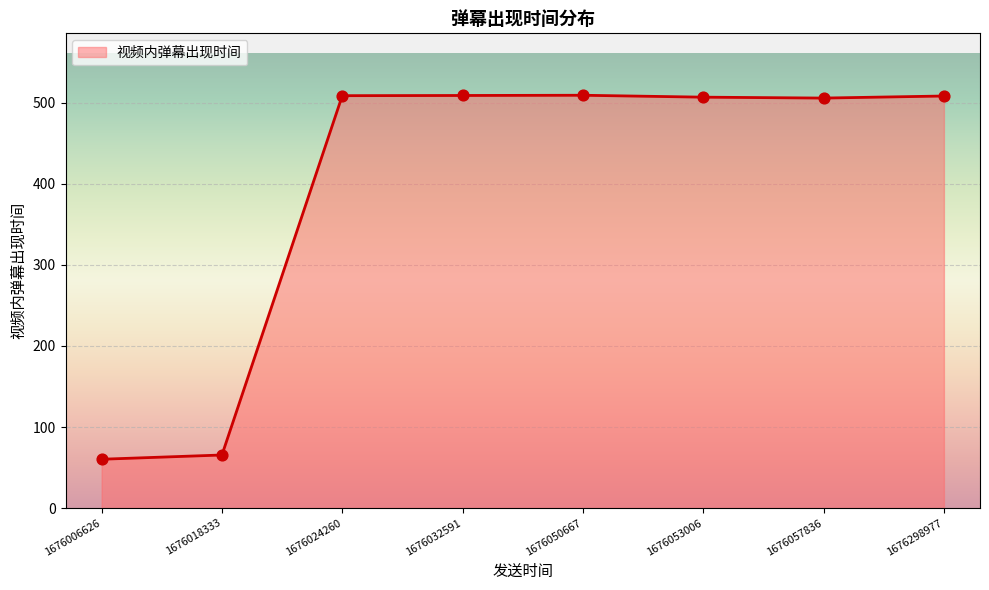

Approximately how many times larger is the value at 1676298977 compared to 1676024260?

1.0